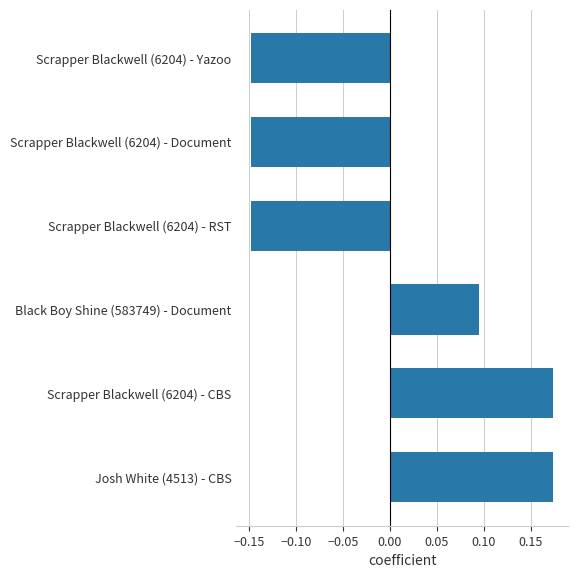

True or false: the data shows -0.2 at Scrapper Blackwell (6204) - RST.

False